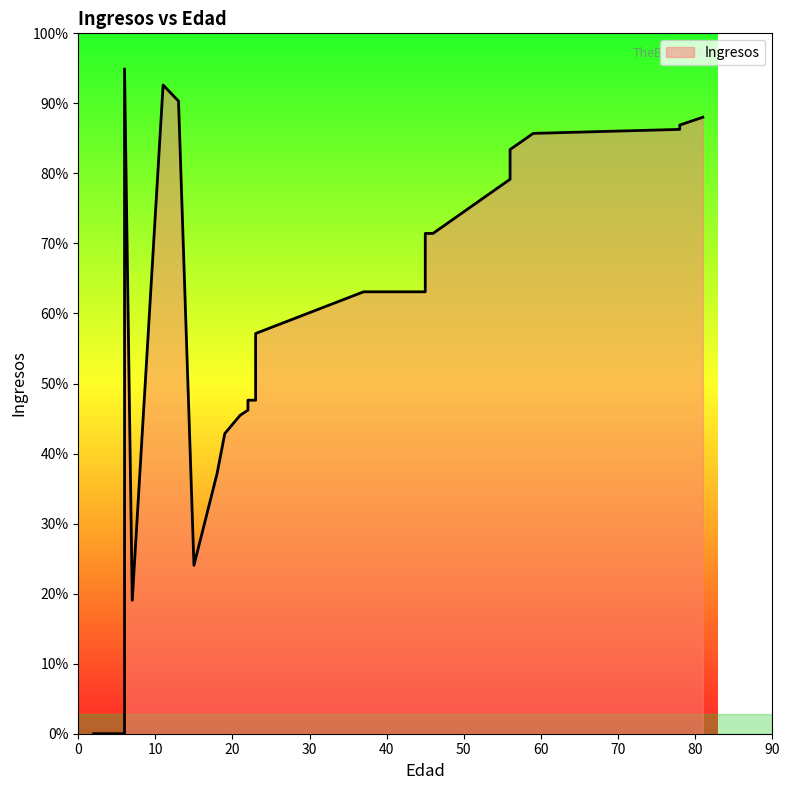

The chart shows a value of 1751.6 at 56. True or false?

True